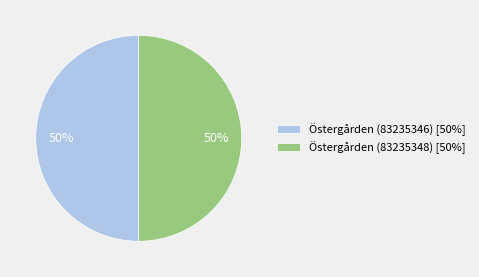

To the nearest percent, what portion does Östergården (83235346) represent?

50%